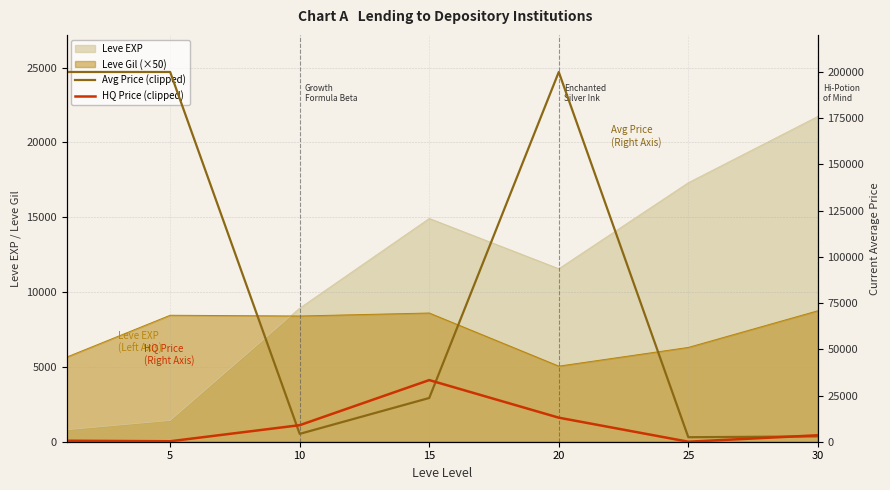

What is the total value across all series at 10?

13194.8